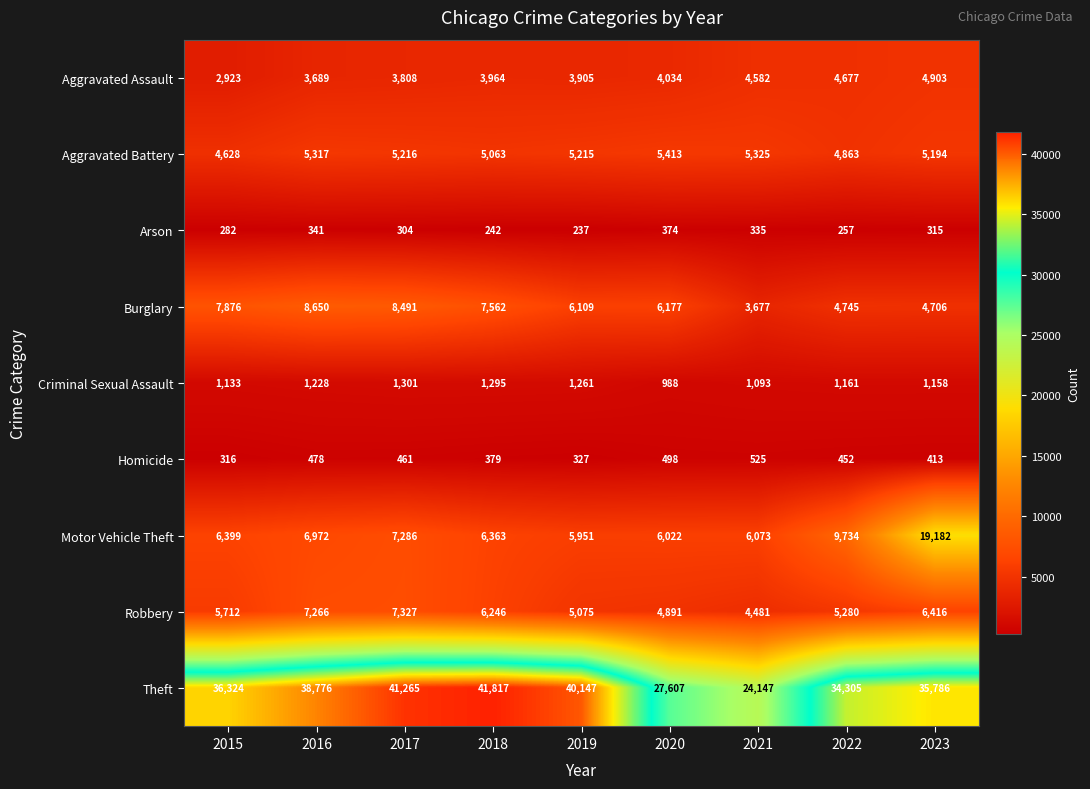

Where does the Aggravated Battery series first go above 5215?

2016